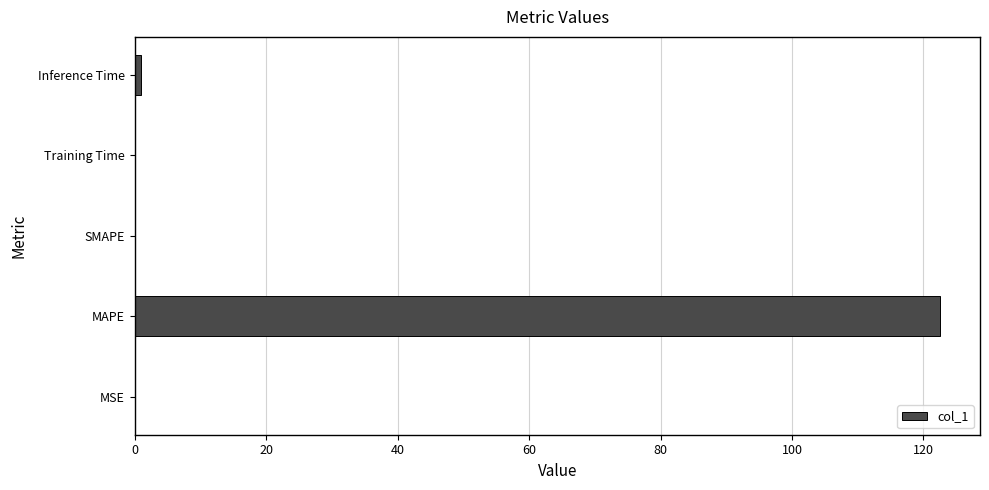

Is it true that the value at MAPE is 196.5?

False